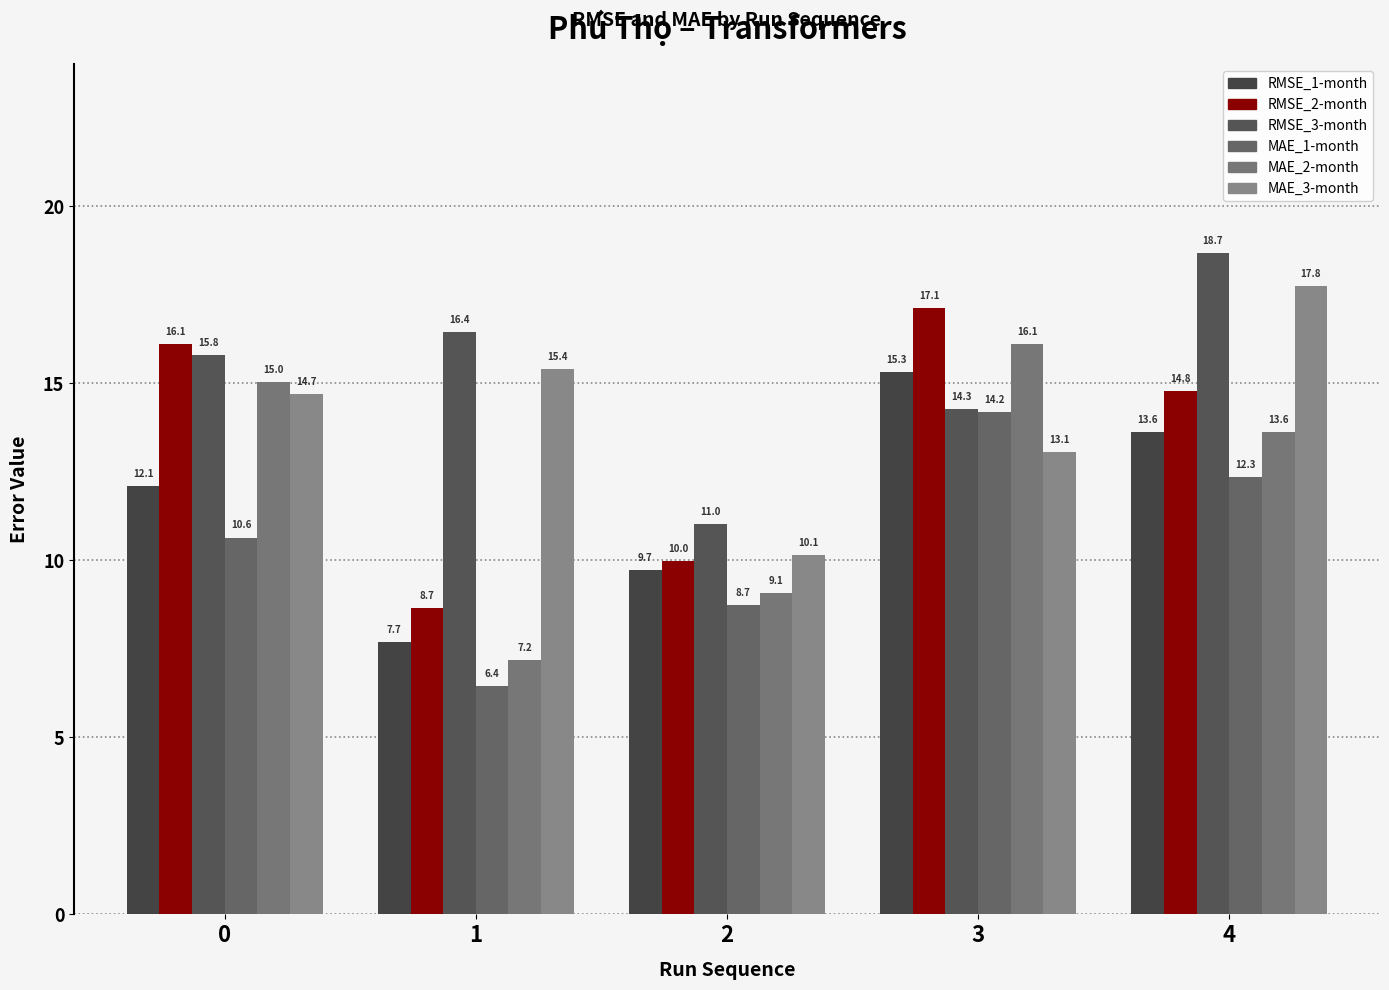

What is the value of the MAE_2-month bar at the 4th from the left?

16.1